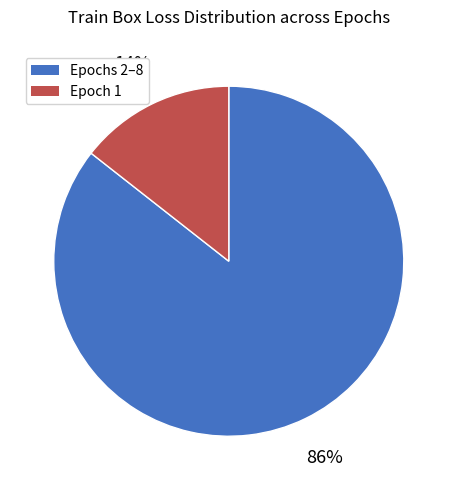

To the nearest percent, what is the average slice percentage?

50%